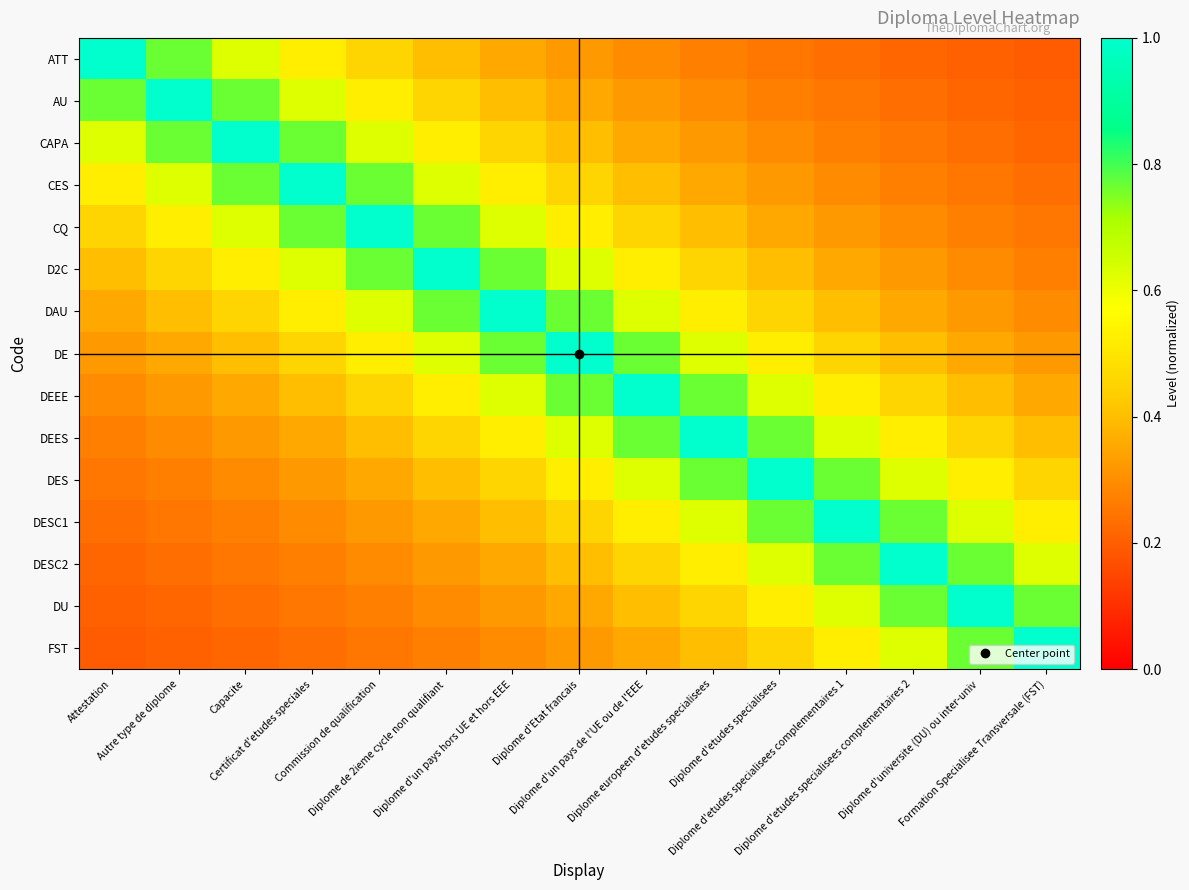

List the series in order of their peak value, highest first.

ATT, AU, CAPA, CES, CQ, D2C, DAU, DE, DEEE, DEES, DES, DESC1, DESC2, DU, FST